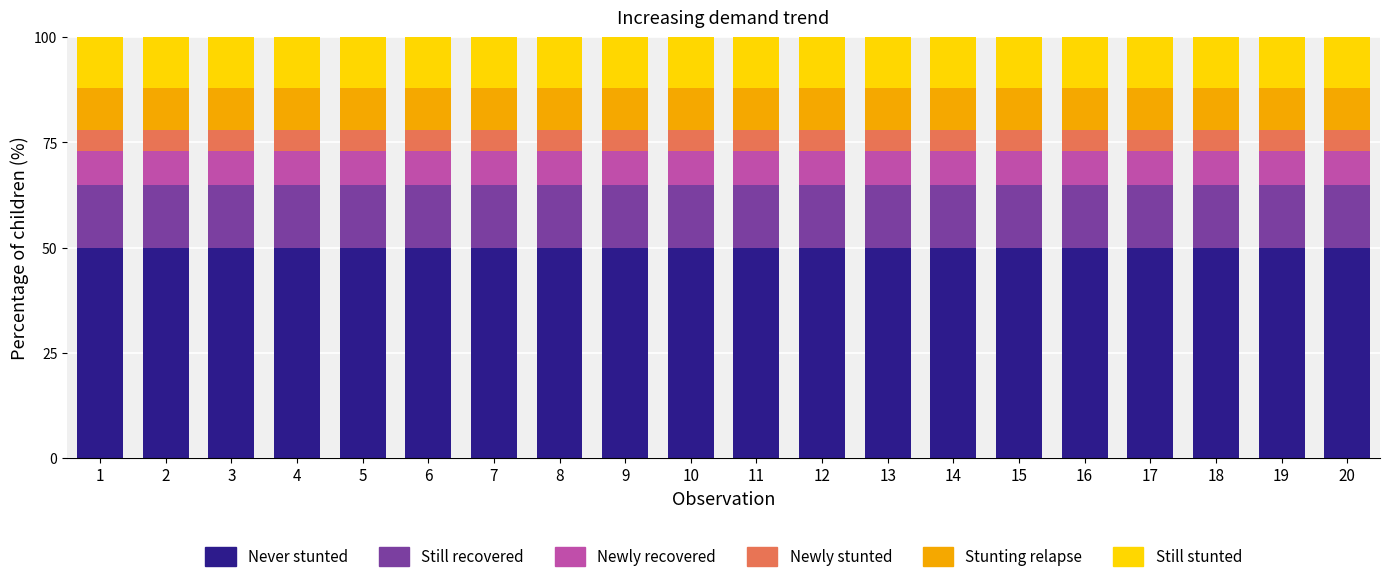

What is the maximum value for Never stunted?

50.0